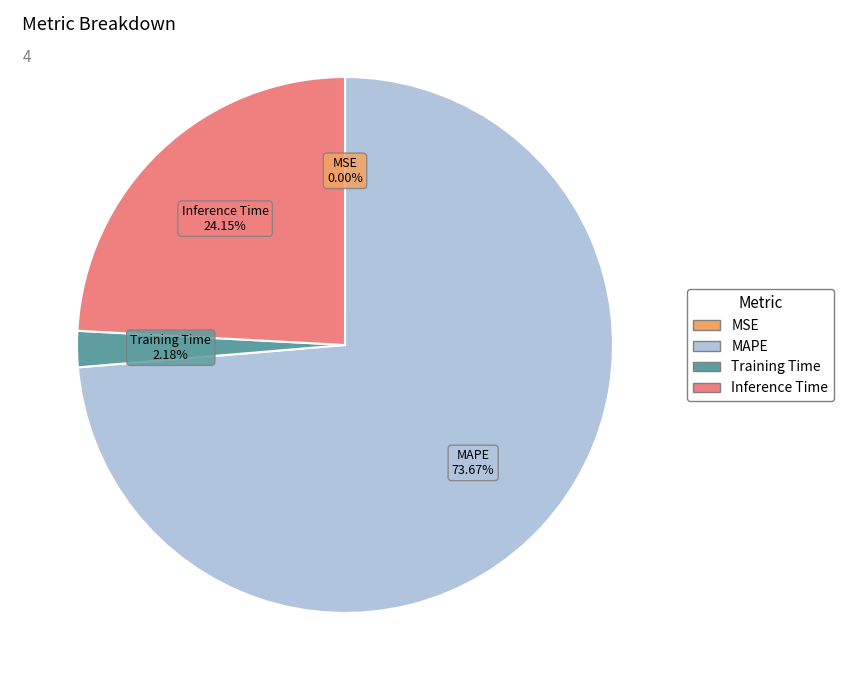

The MAPE slice represents 64% of the pie. True or false?

False